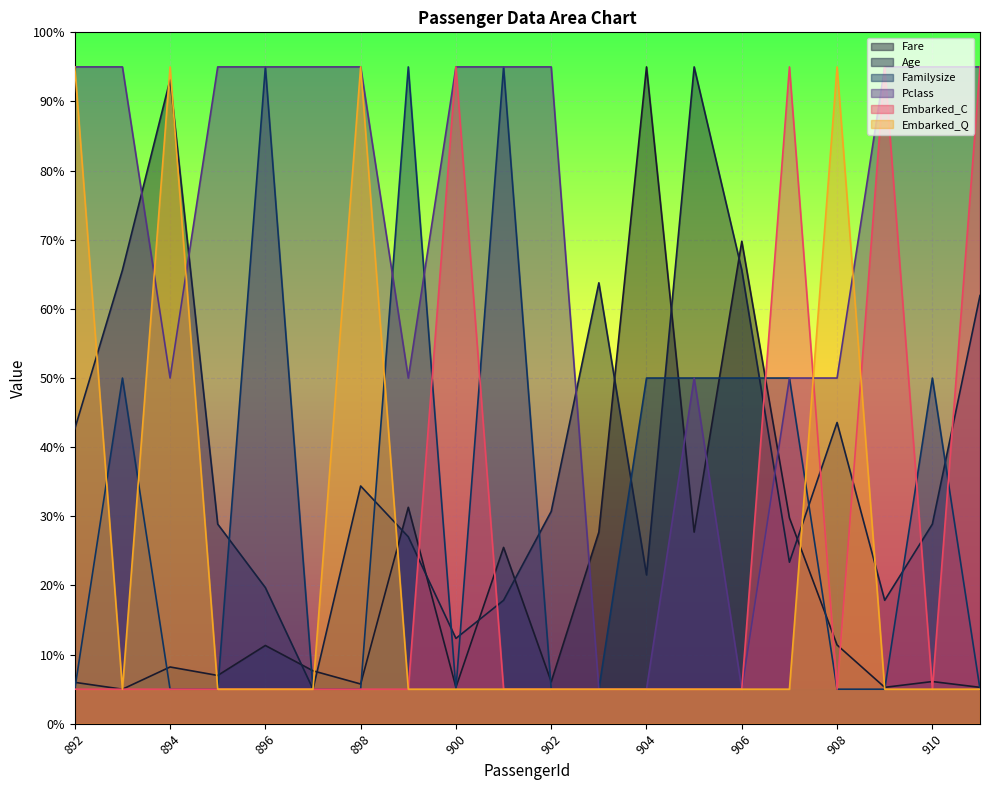

Rank the series at 907 from lowest to highest value.

Embarked_Q, Age, Fare, Familysize, Pclass, Embarked_C